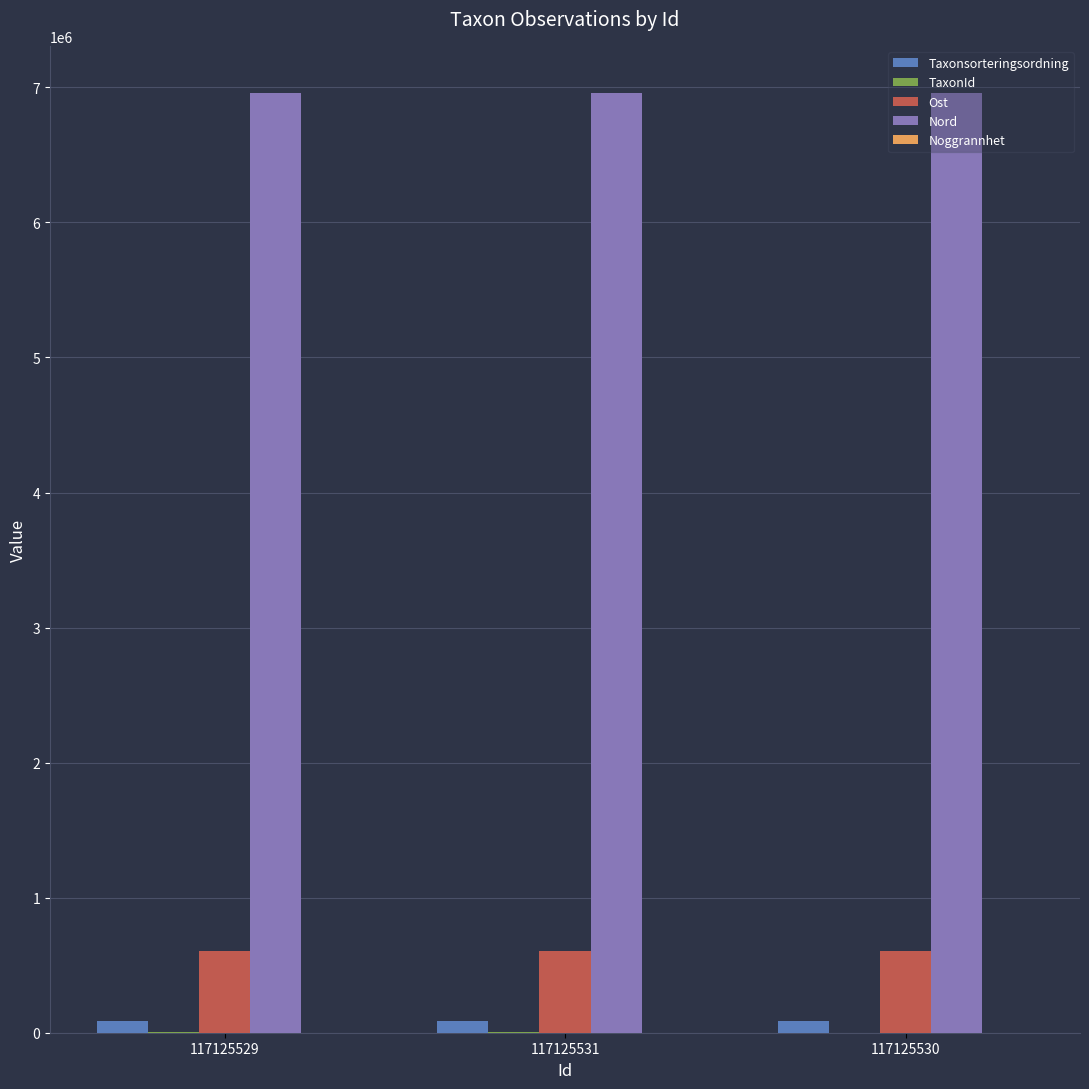

Is it true that Nord equals 6959811 at 117125529?

True